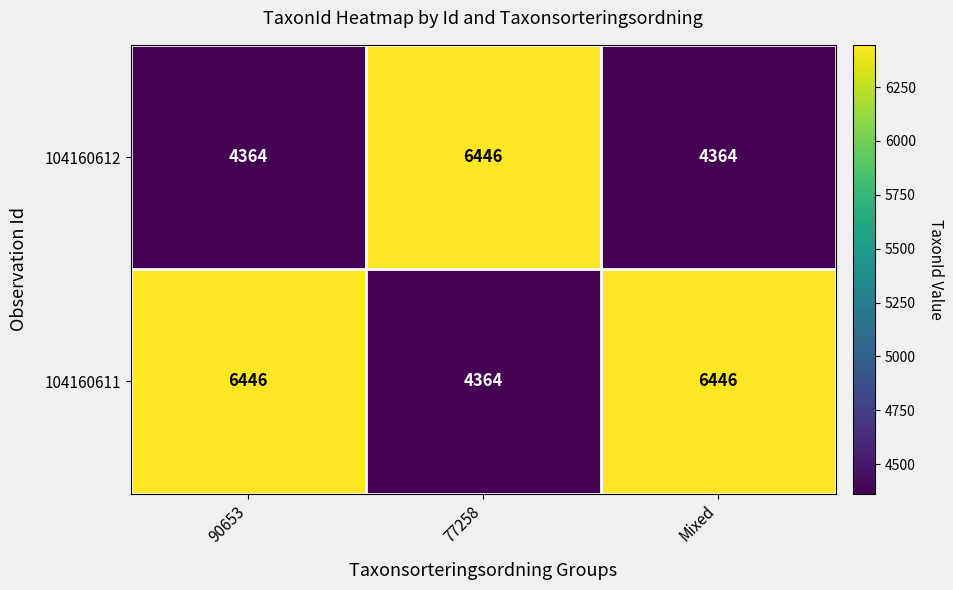

What is the maximum value for 104160611?

6446